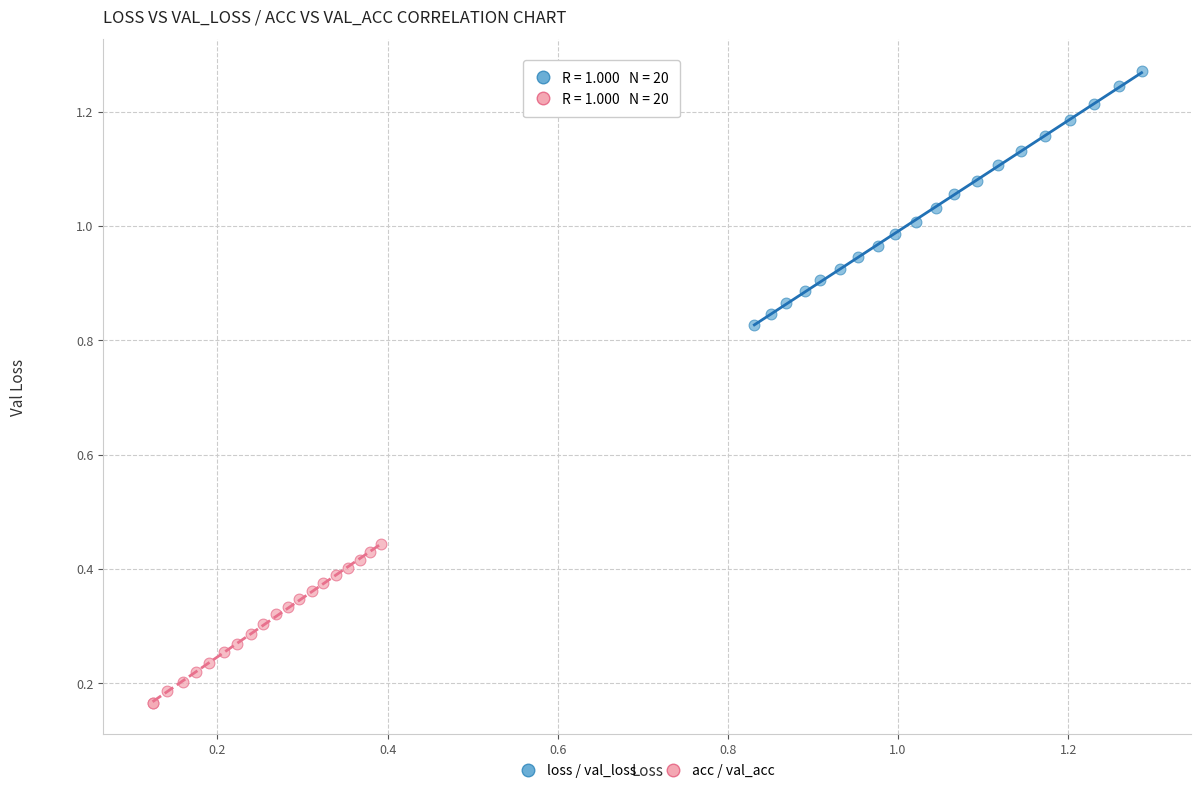

What are all the series names shown in the legend?

loss / val_loss, acc / val_acc